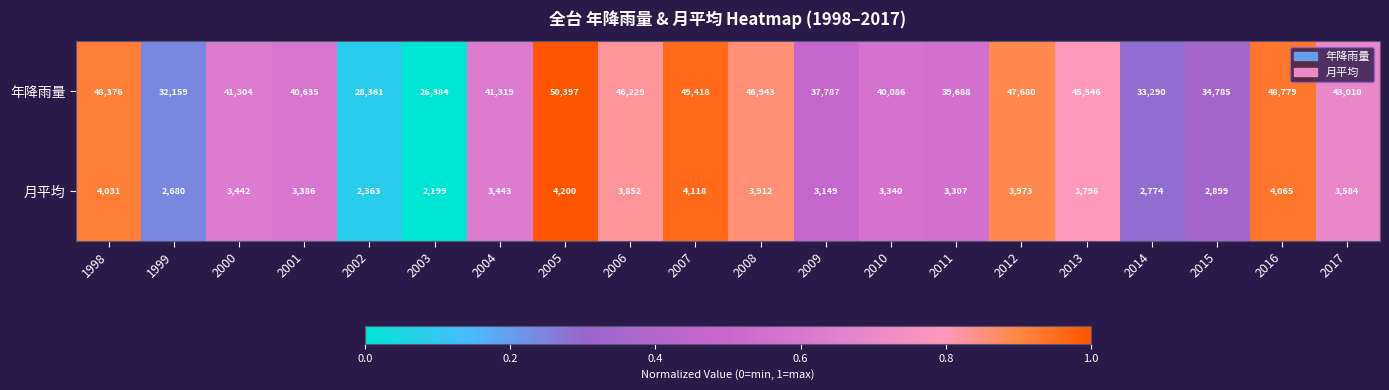

The value of 月平均 at 1998 is 4031. True or false?

True